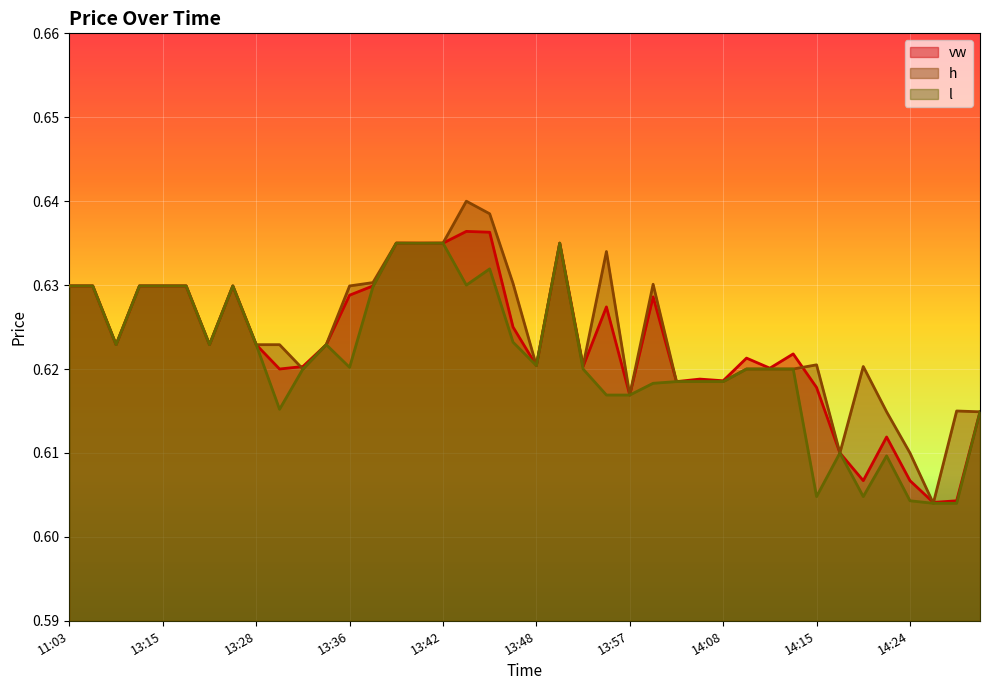

Which series has the largest total across all categories?

h